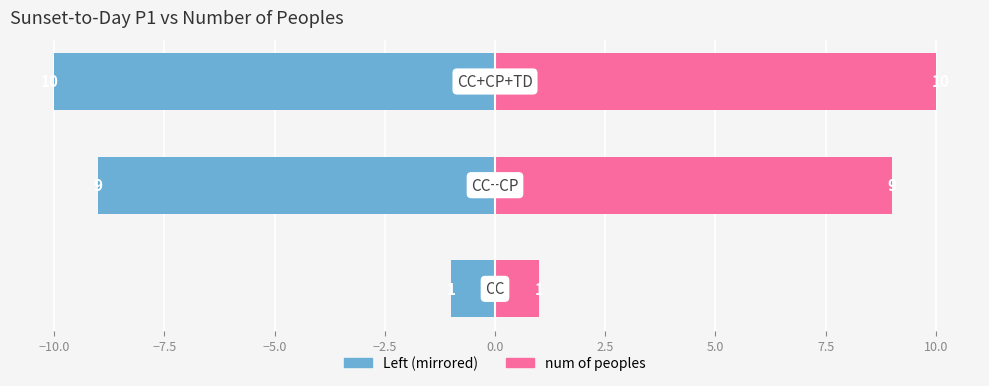

What is the maximum value shown in the chart?

10